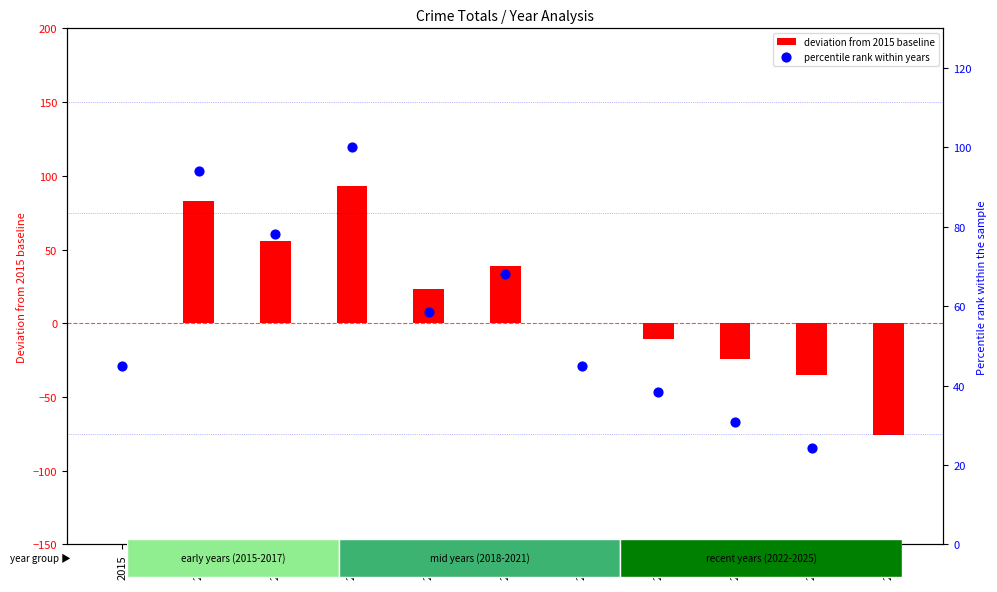

At how many categories does at least one series exceed -50?

11